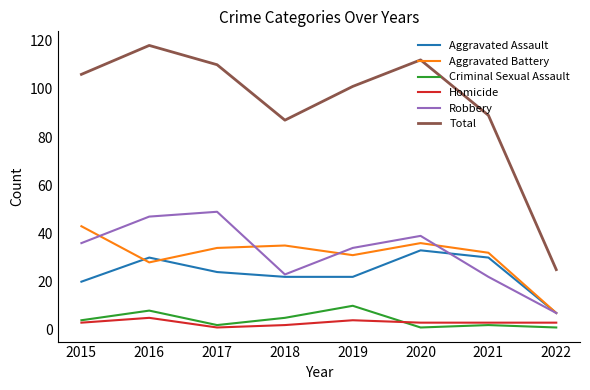

True or false: Aggravated Assault has a value of 20 at 2015.

True